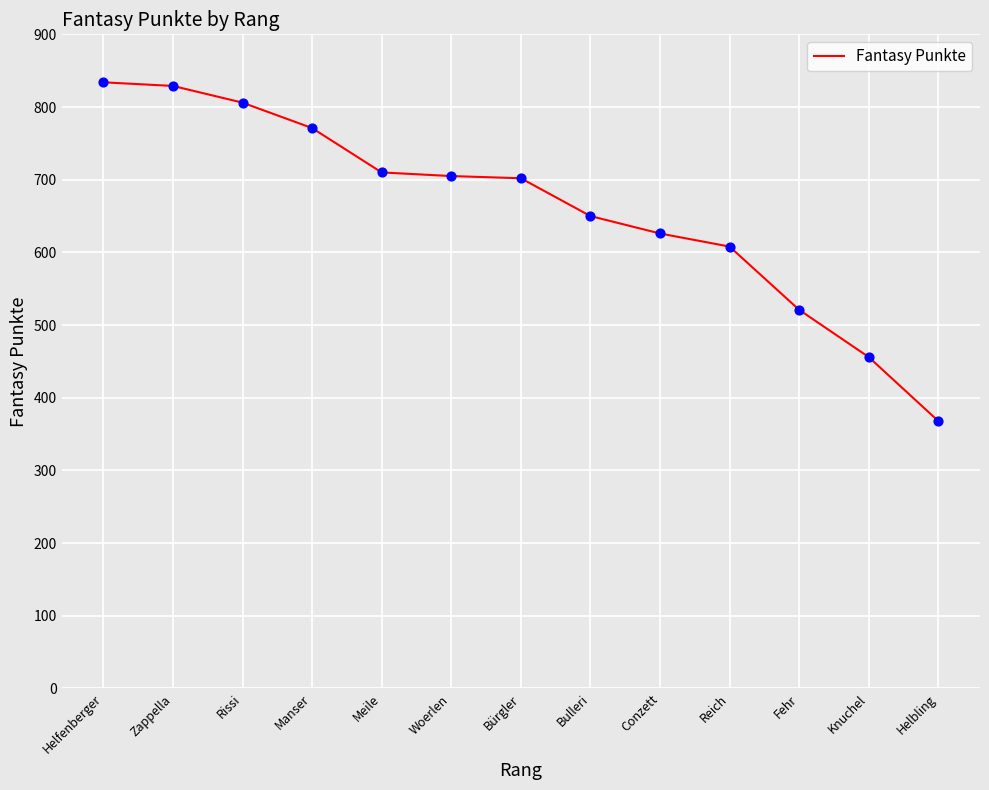

What is the ratio of the value at Meile to the value at Fehr?

1.4